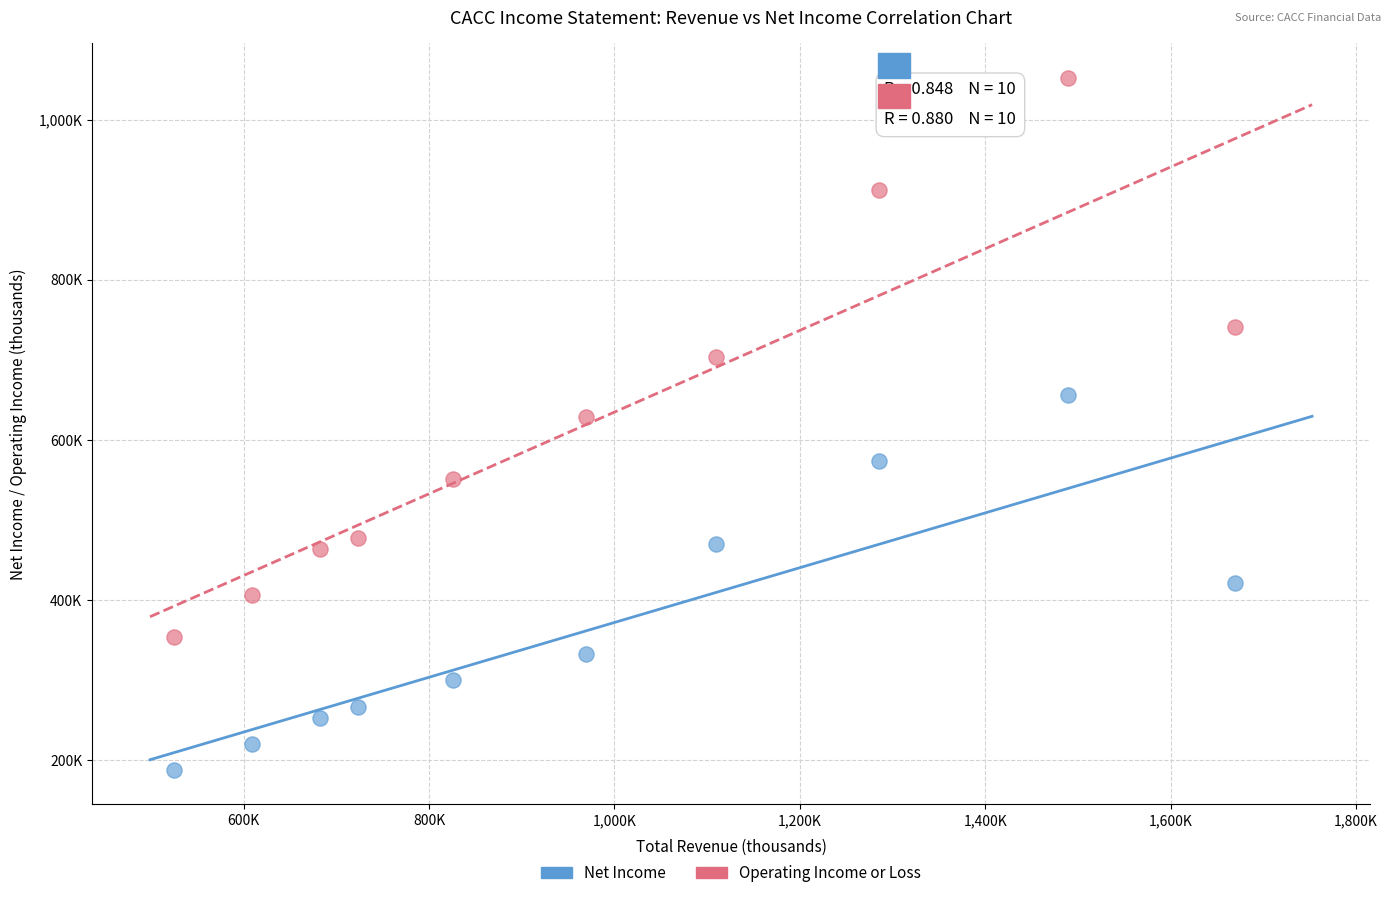

What are all the series names shown in the legend?

Net Income, Operating Income or Loss